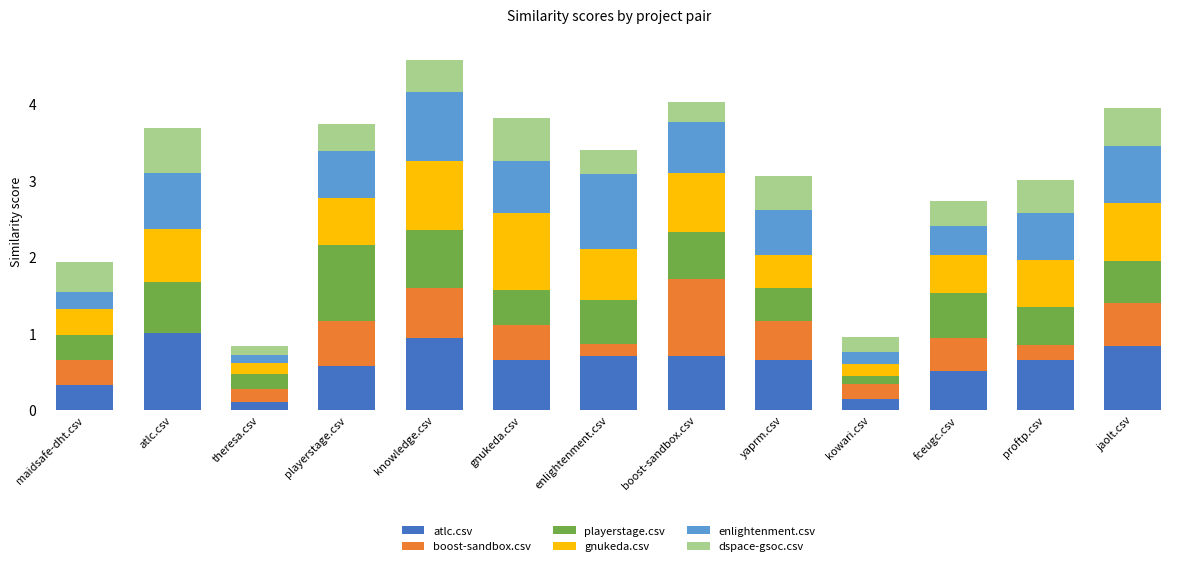

What is the highest value of the atlc.csv series?

1.0